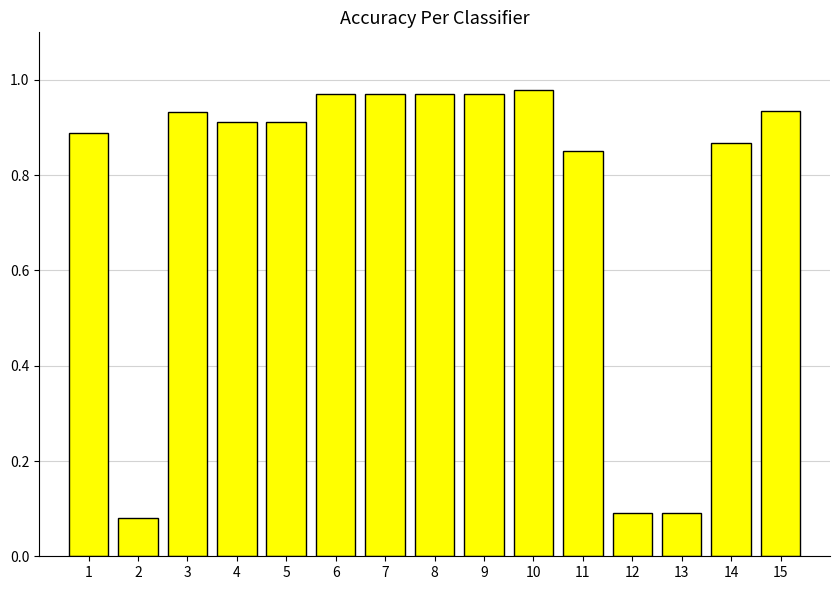

Is it true that the value at 9 is 0.4?

False